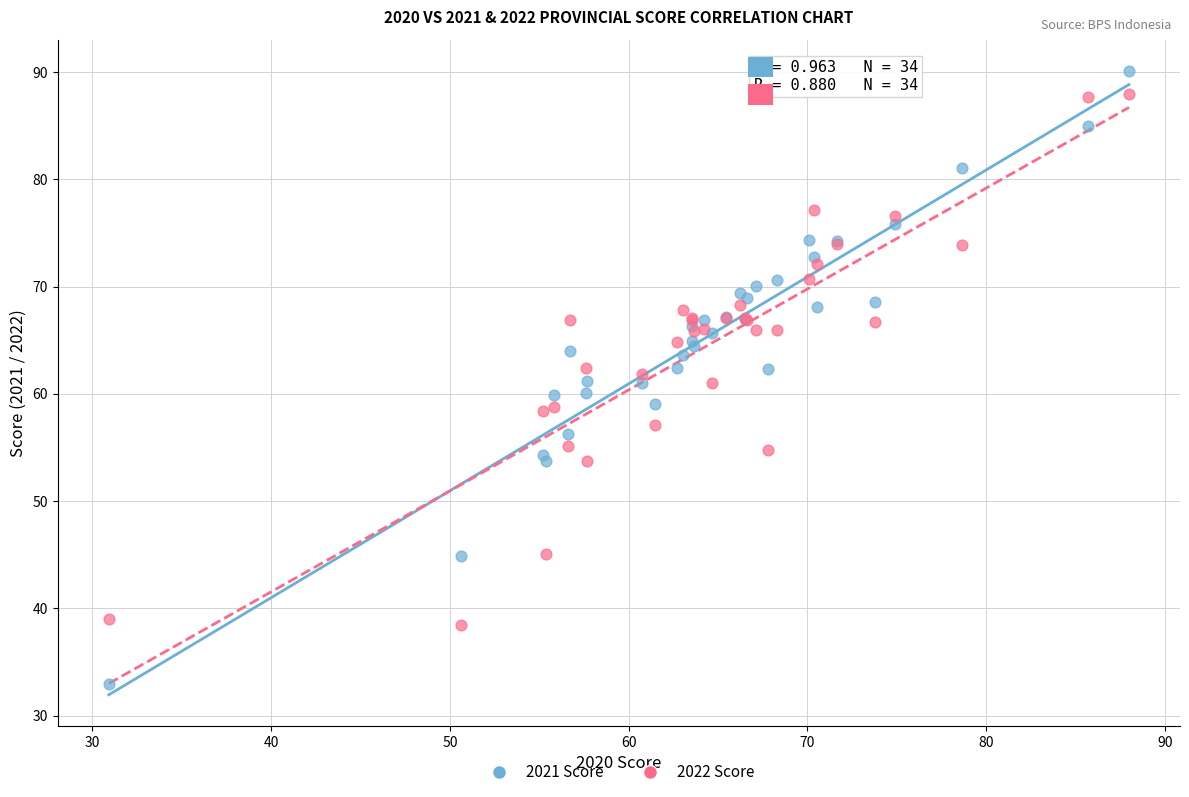

Which series has the largest Y range (max minus min)?

2021 Score